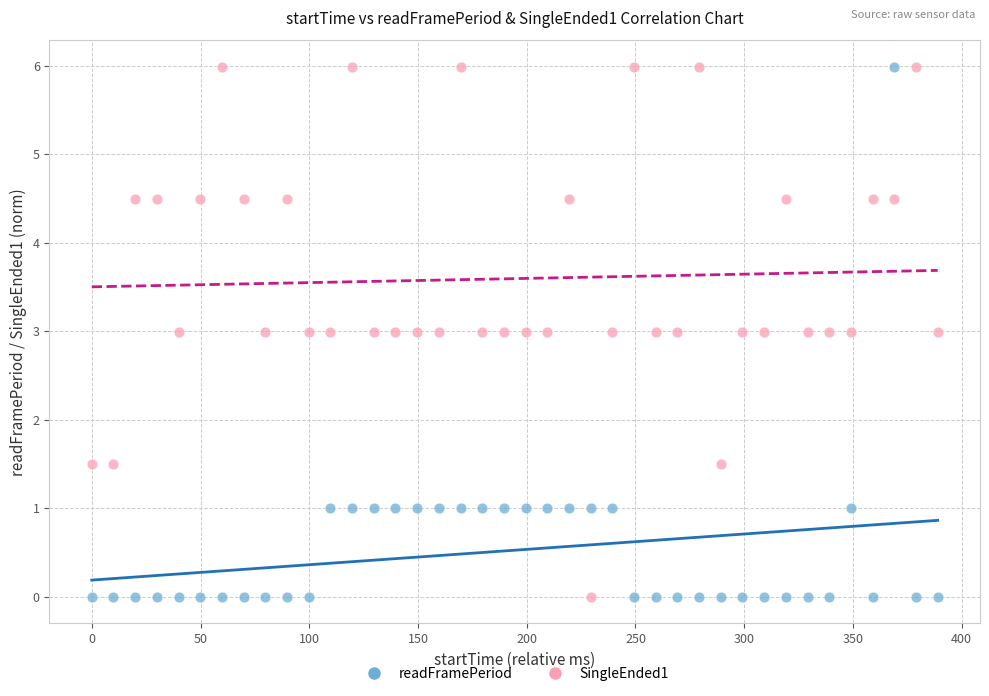

Across all data points, what is the range of X values (max minus min)?

389.0